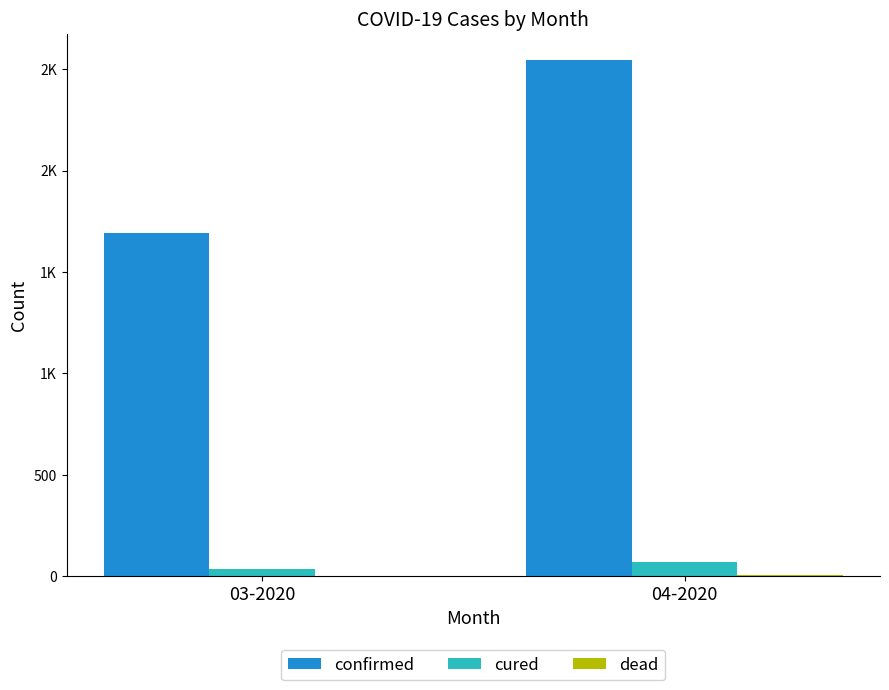

Between 03-2020 and 04-2020, which series saw the biggest shift?

confirmed